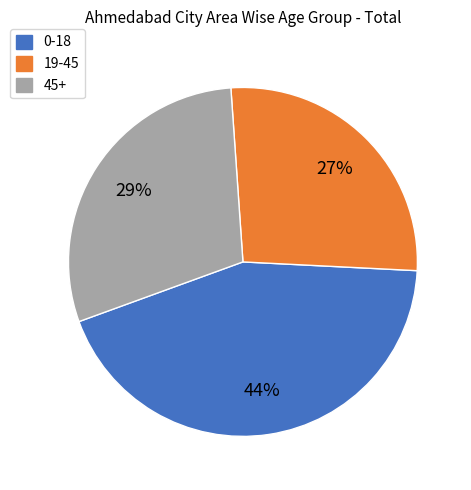

Which category has the smallest portion of the pie?

19-45